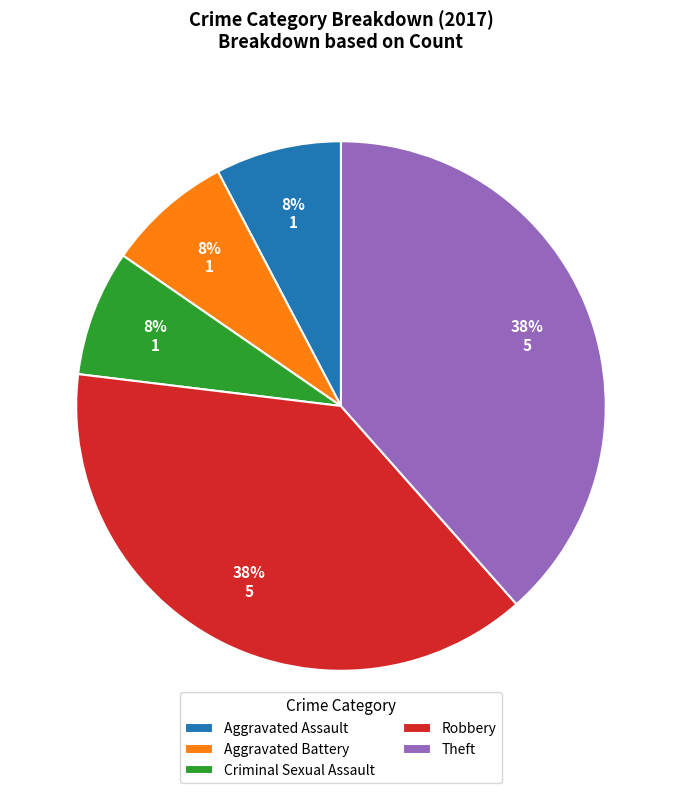

The Theft slice represents 38% of the pie. True or false?

True